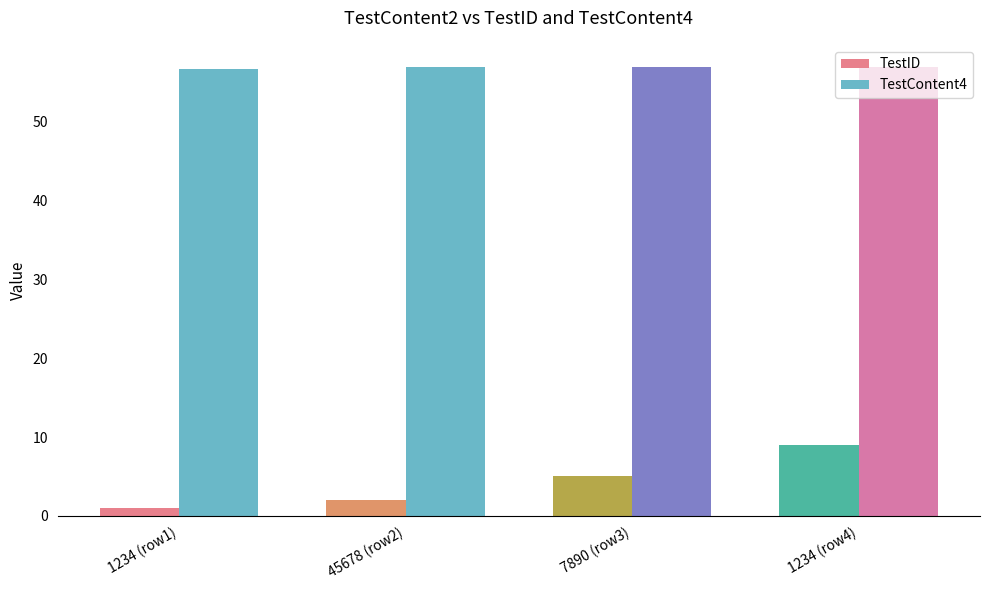

The TestContent4 series shows 84.8 at 7890 (row3). True or false?

False